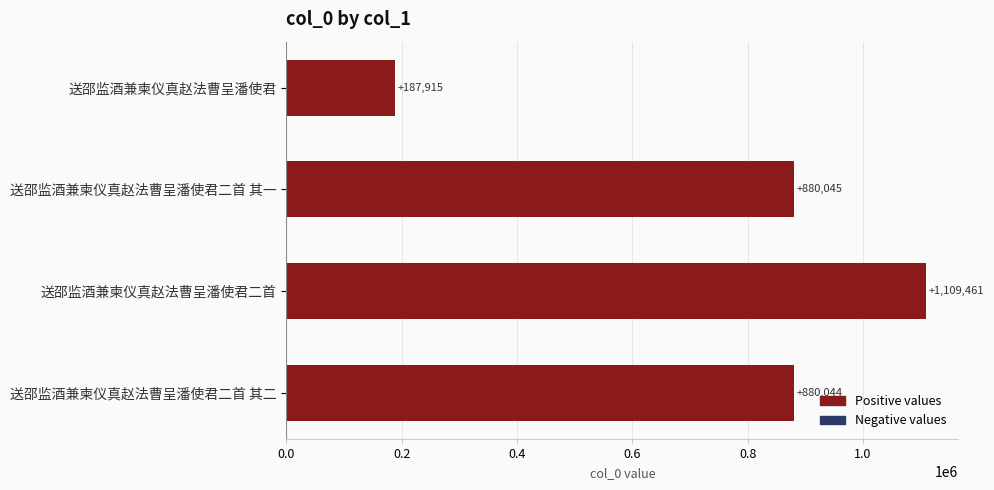

Reading top to bottom, transcribe all the data shown in this chart.

187915	880045	1109461	880044